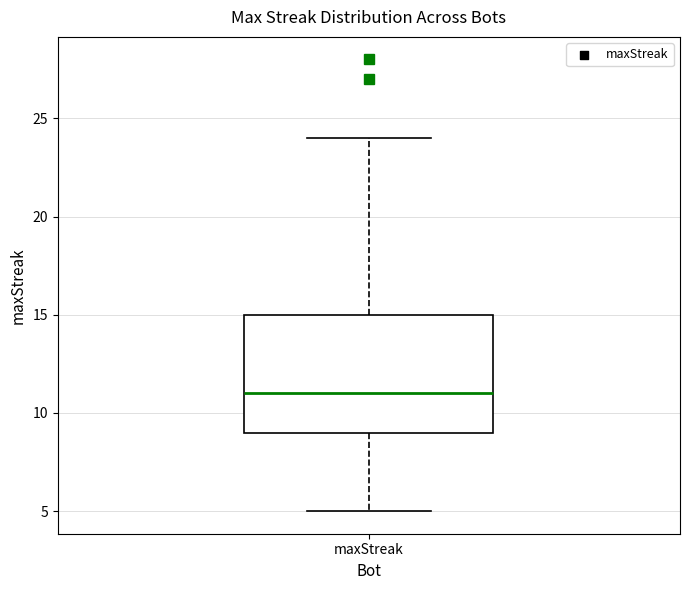

Transcribe this box plot: give where the median line is, the range the box spans, and where the two whiskers end, as read against the y-axis. The values are not printed on the chart, so give them approximately, as read against the axis.

median 11, box 9 to 15, whiskers 5 to 24